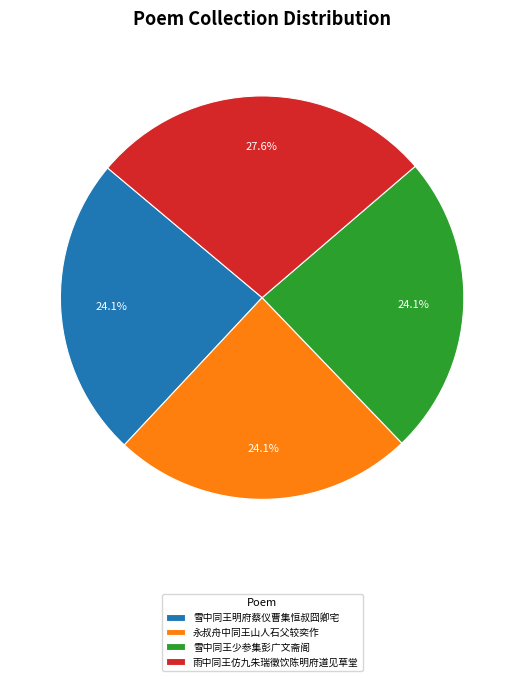

Is the sum of 雪中同王少参集彭广文斋阁 and 雪中同王明府蔡仪曹集恒叔囧卿宅 greater than half?

No